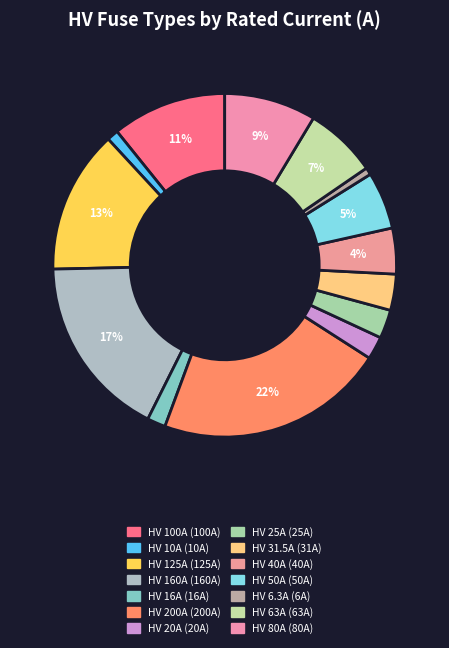

How many slices are in this pie chart?

14